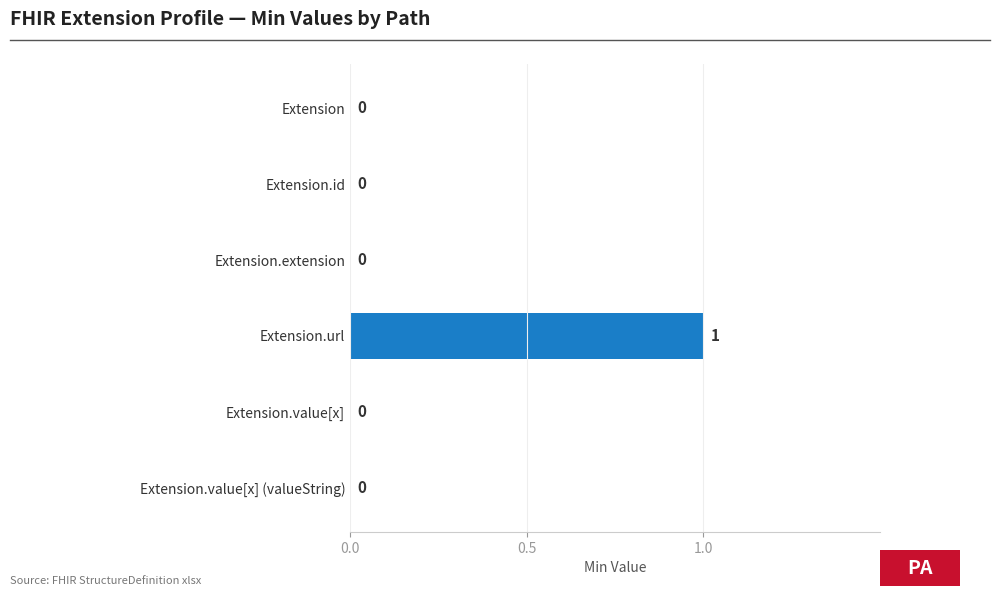

Which label corresponds to the largest value in the chart?

Extension.url